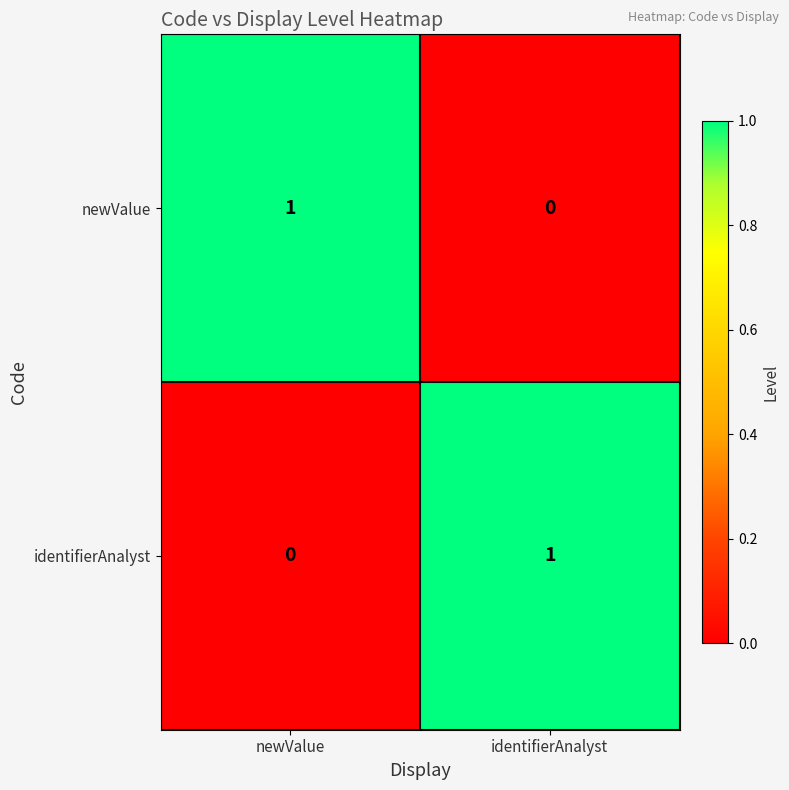

Where is identifierAnalyst nearest to the value 0?

newValue